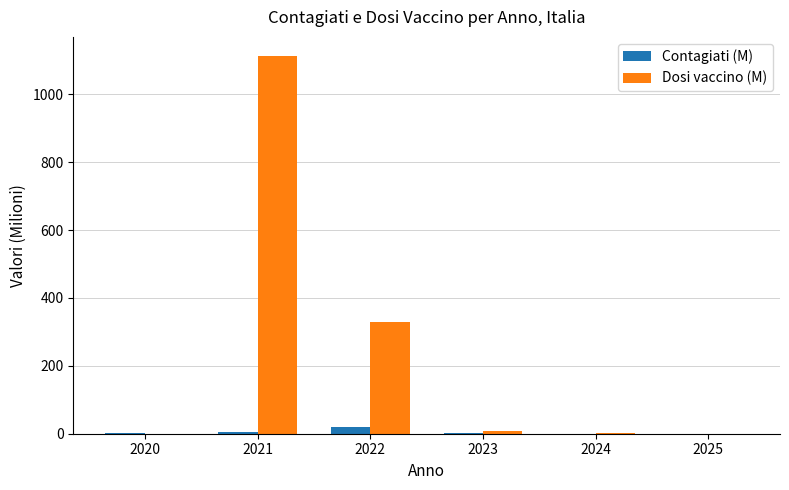

The value of Dosi vaccino (M) at 2020 is 0.4. True or false?

True